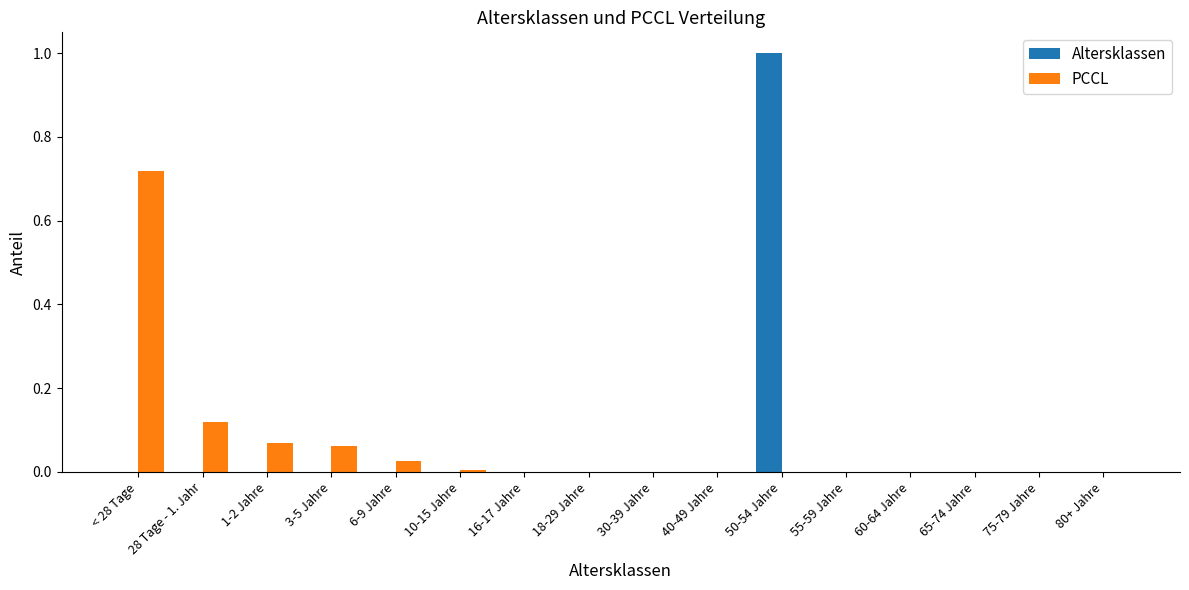

Count the number of categories in the chart.

16